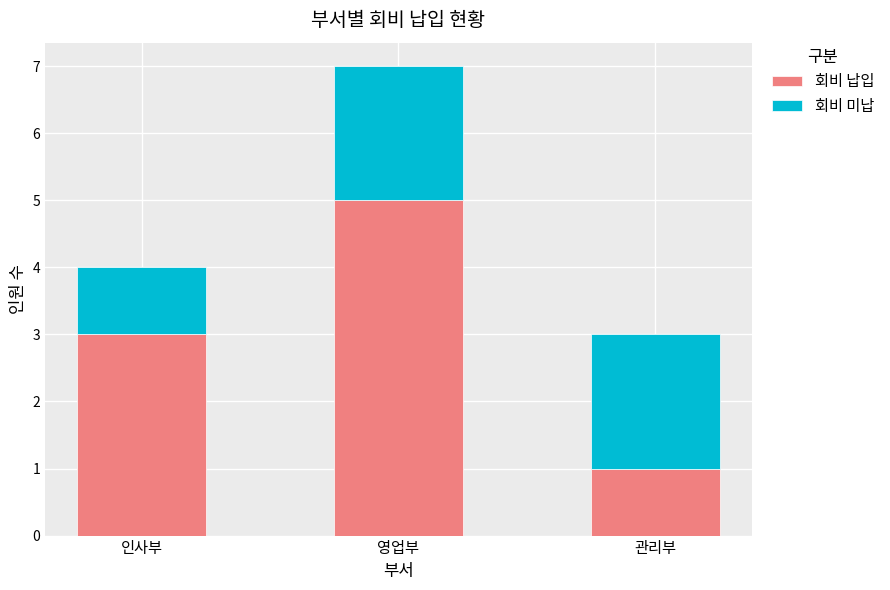

Rank the categories by 회비 납입 value from lowest to highest.

관리부, 인사부, 영업부